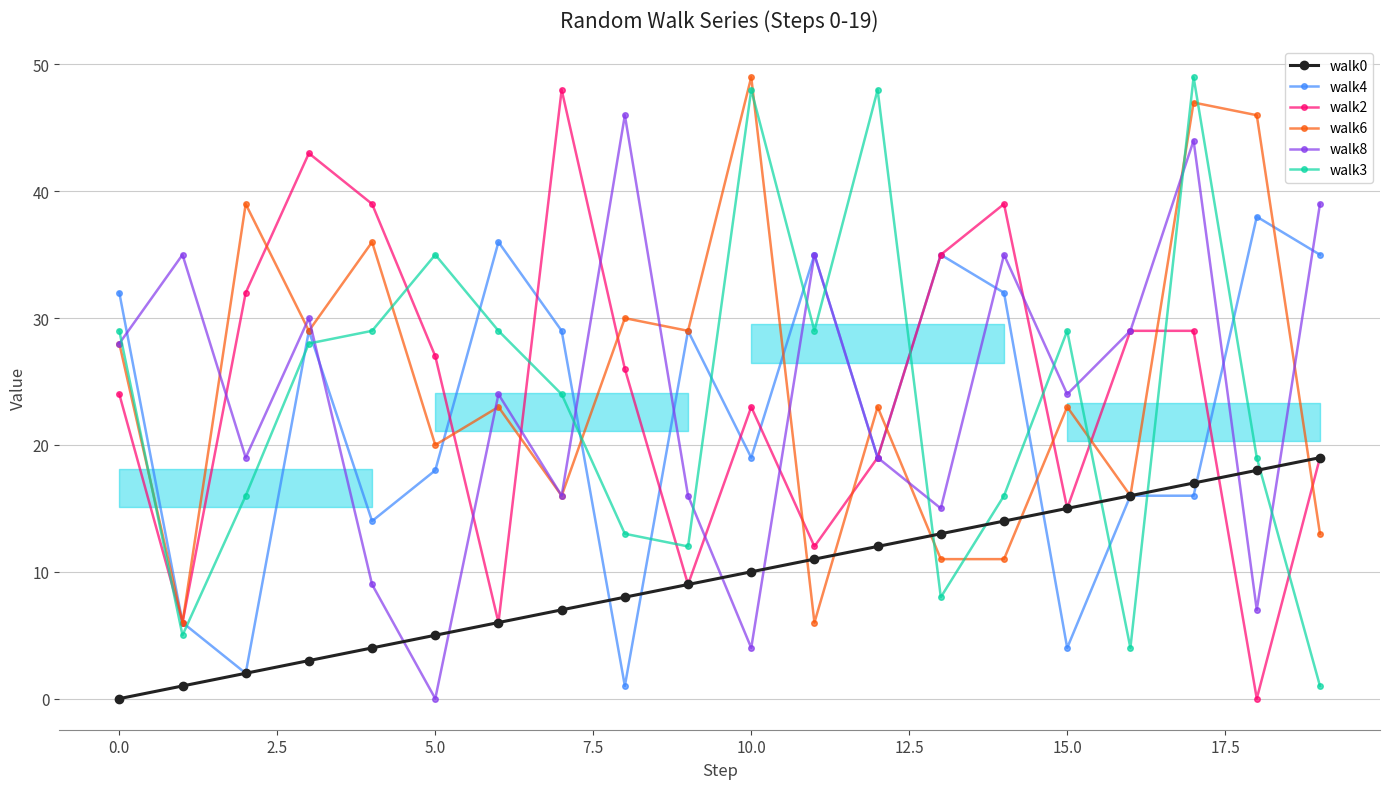

The value of walk3 at 5.0 is 22. True or false?

False